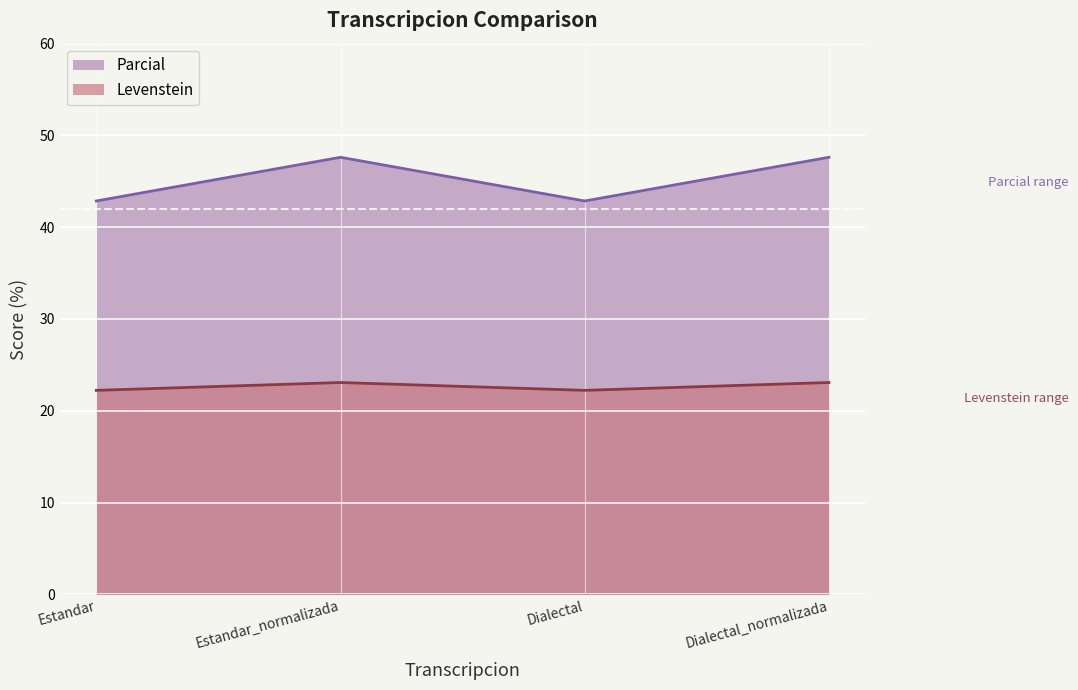

Where is the first local maximum for Levenstein?

Estandar_normalizada